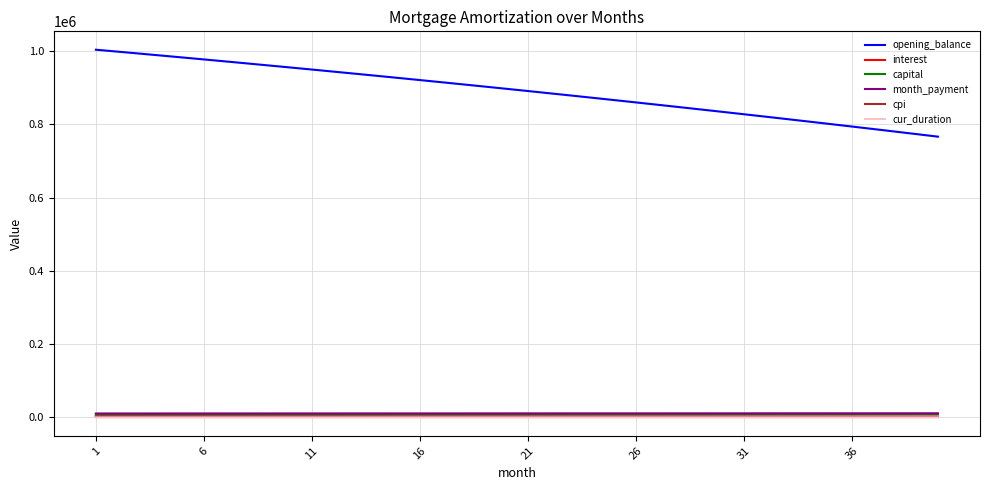

Count the number of data series in this chart.

6